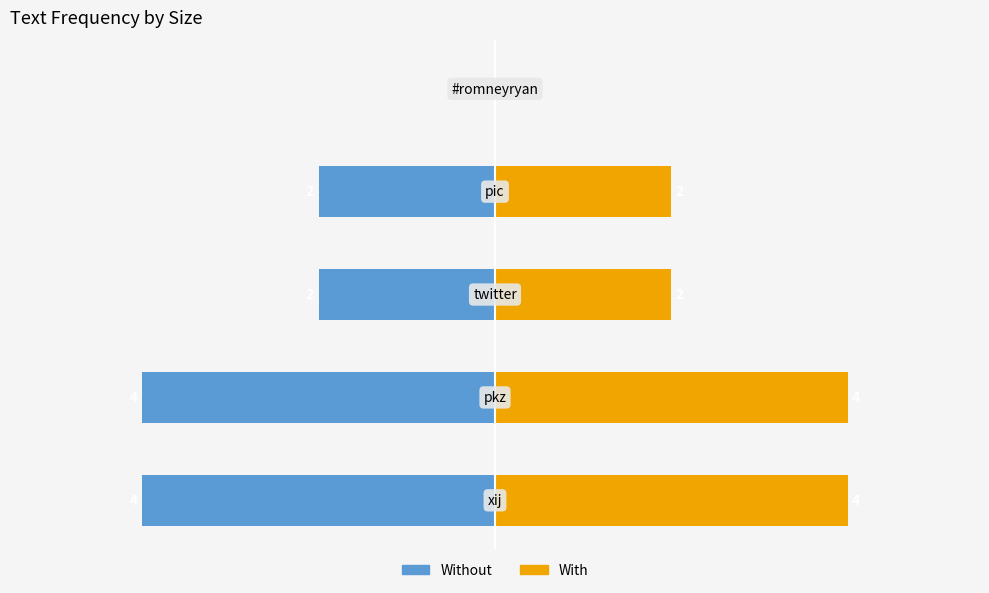

Which series has the largest total across all categories?

With